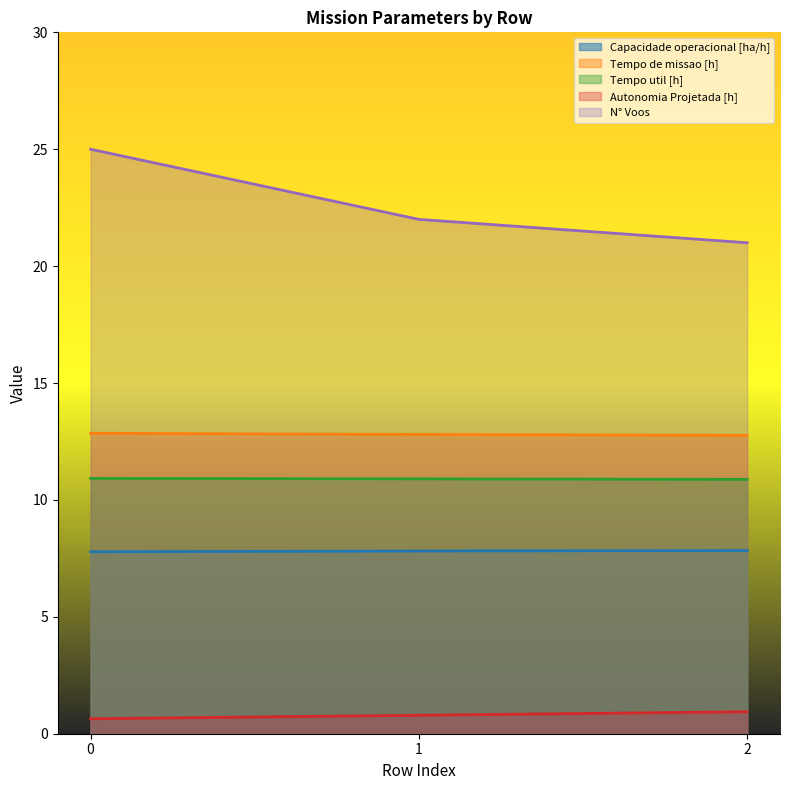

At how many categories does at least one series exceed 1?

3